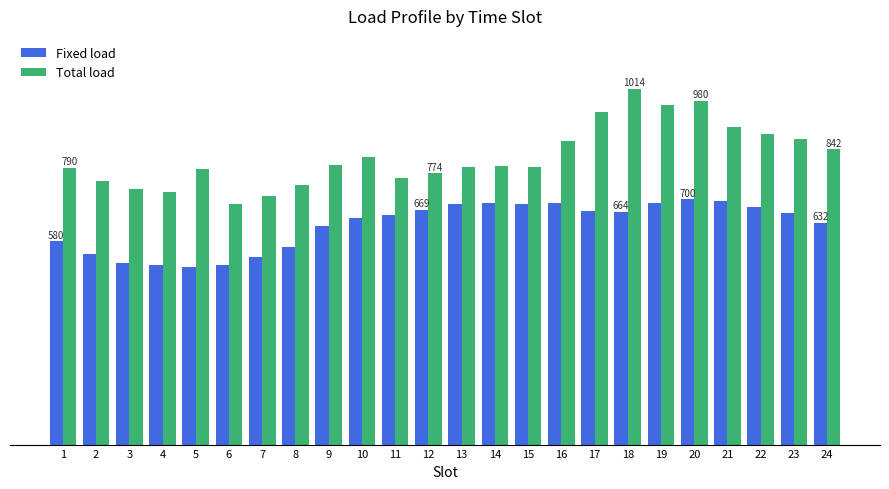

What is the highest value of the Fixed load series?

700.0